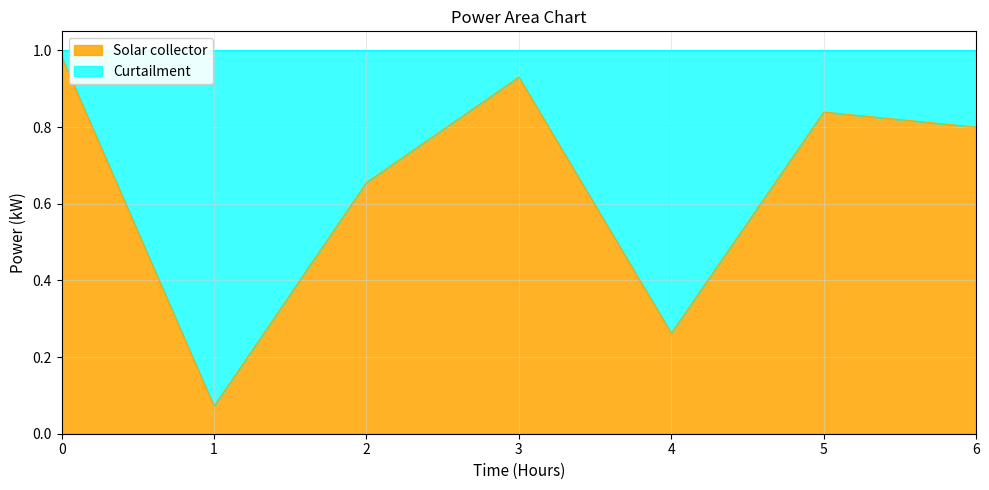

The chart shows a value of 1.0 at 2. True or false?

False